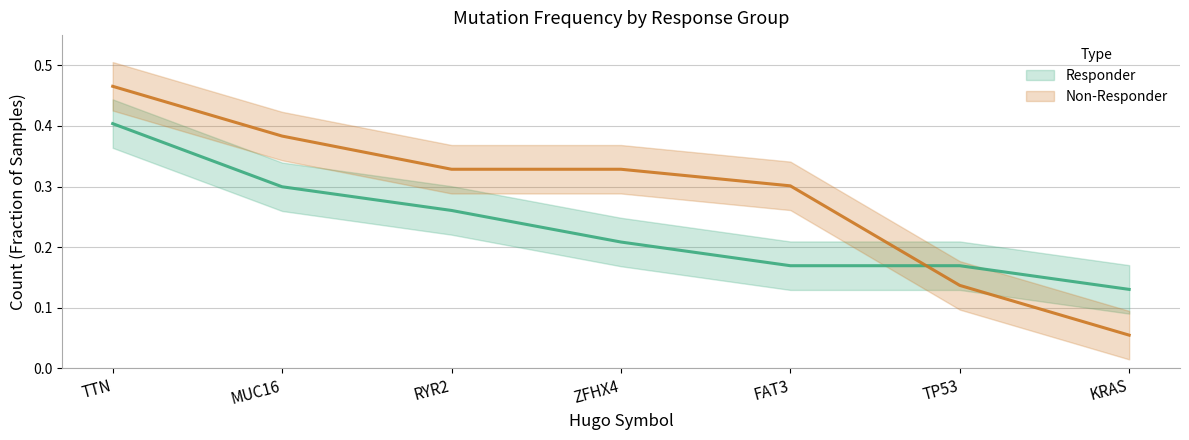

List the series in order of their overall mean, highest first.

Non-Responder, Responder